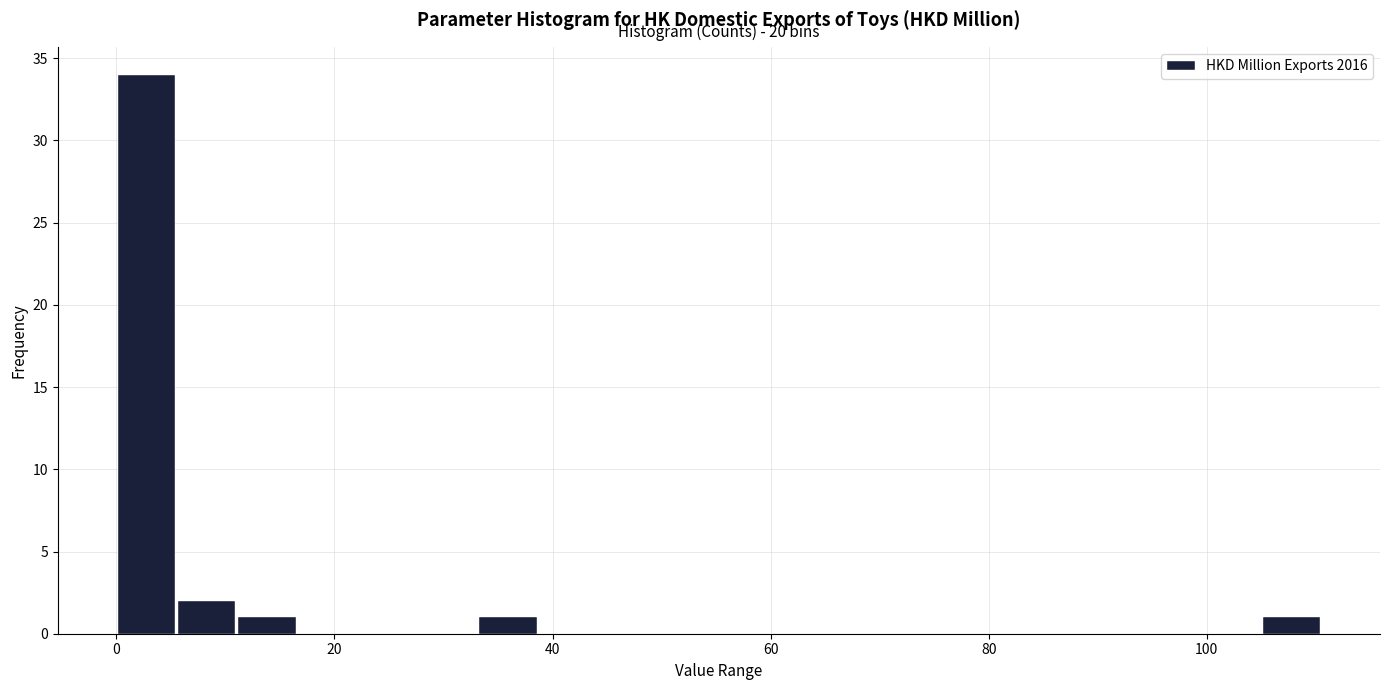

Read against the x-axis, roughly where is the centre of the tallest bar?

2